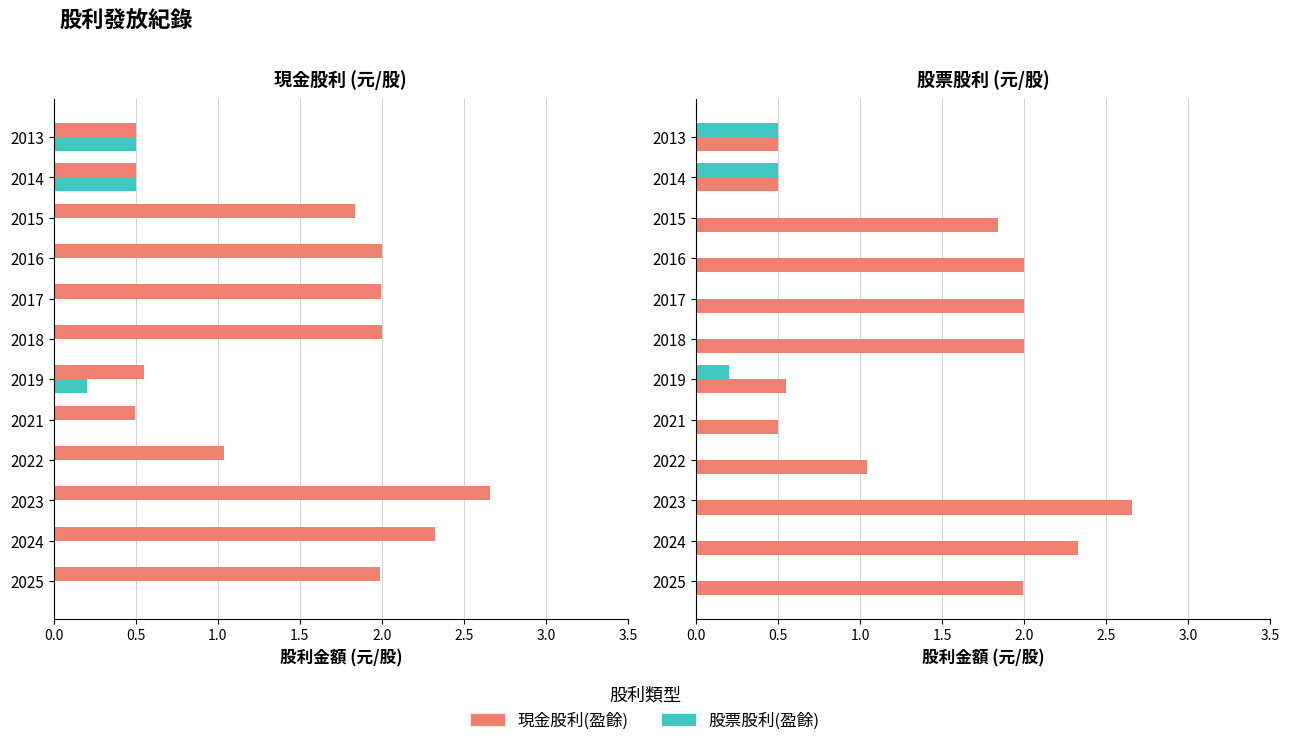

Are the bars grouped side by side (vs. stacked)?

Yes